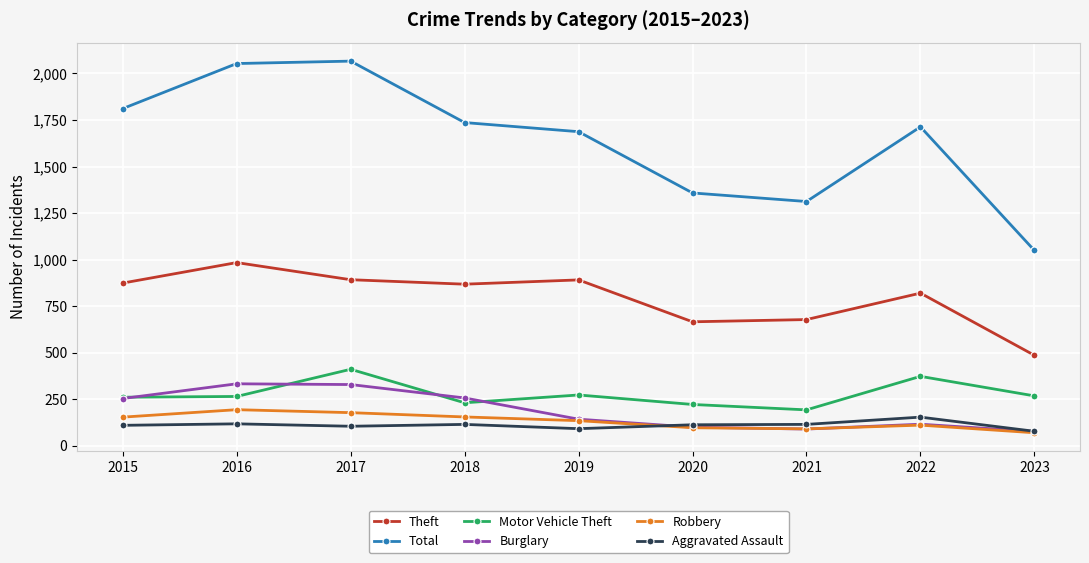

True or false: Robbery and Theft intersect in this chart.

False